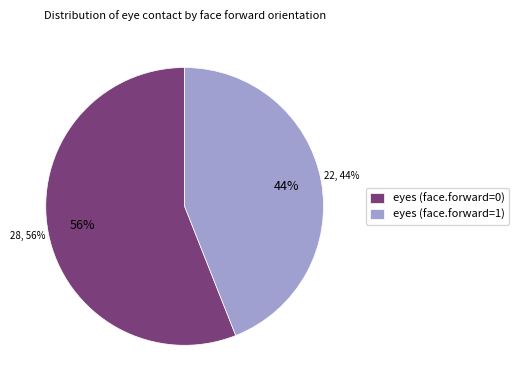

To the nearest percent, what is the average slice percentage?

50%